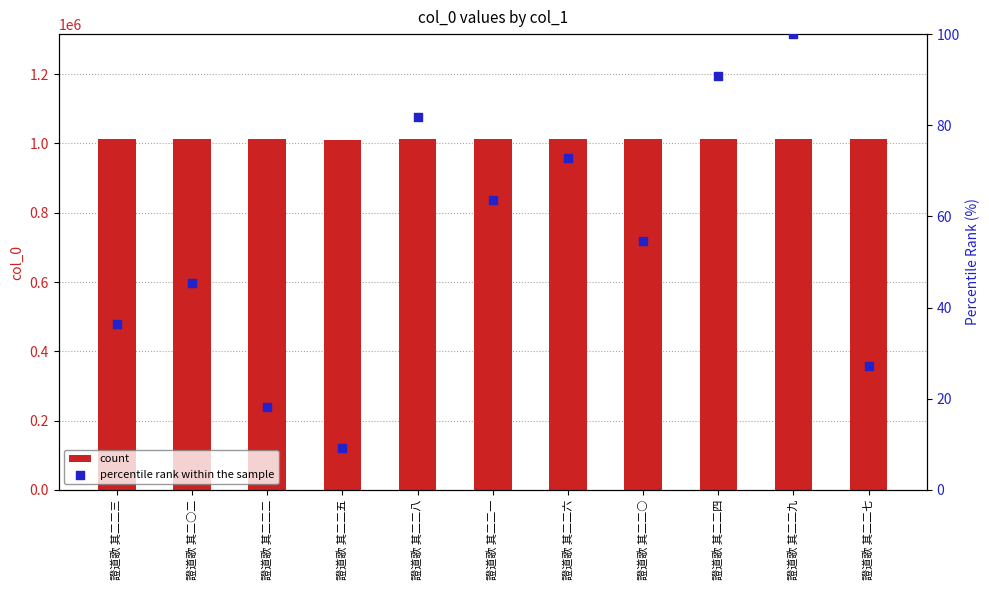

Which series has the largest Y range (max minus min)?

count